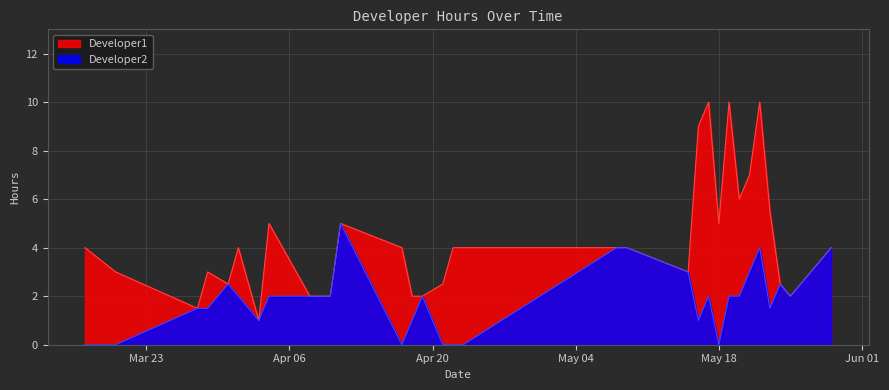

How many data points are less than 2?

13